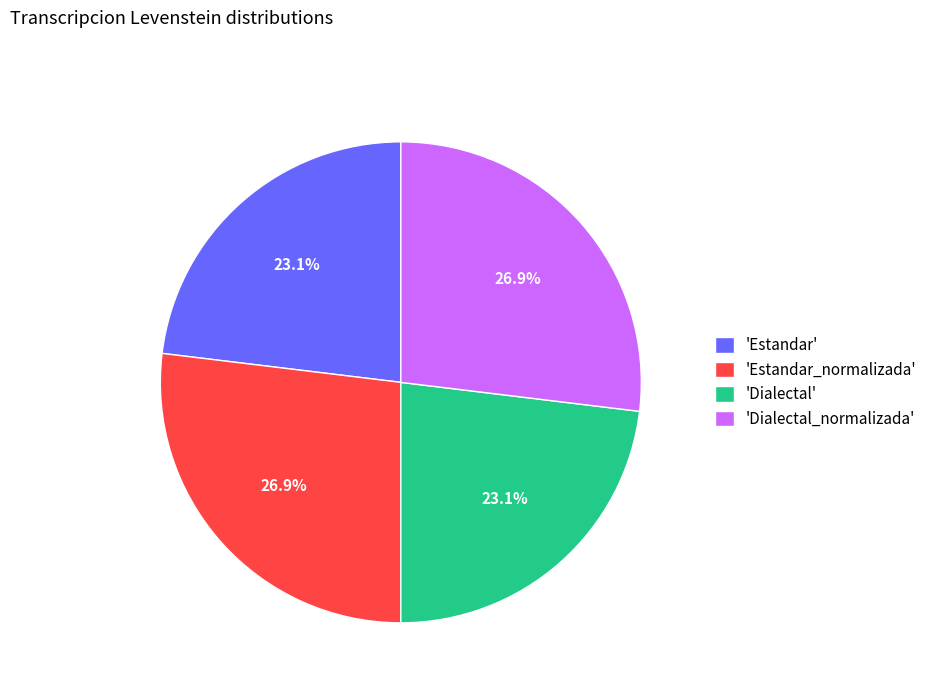

Is there a majority slice in this chart?

No